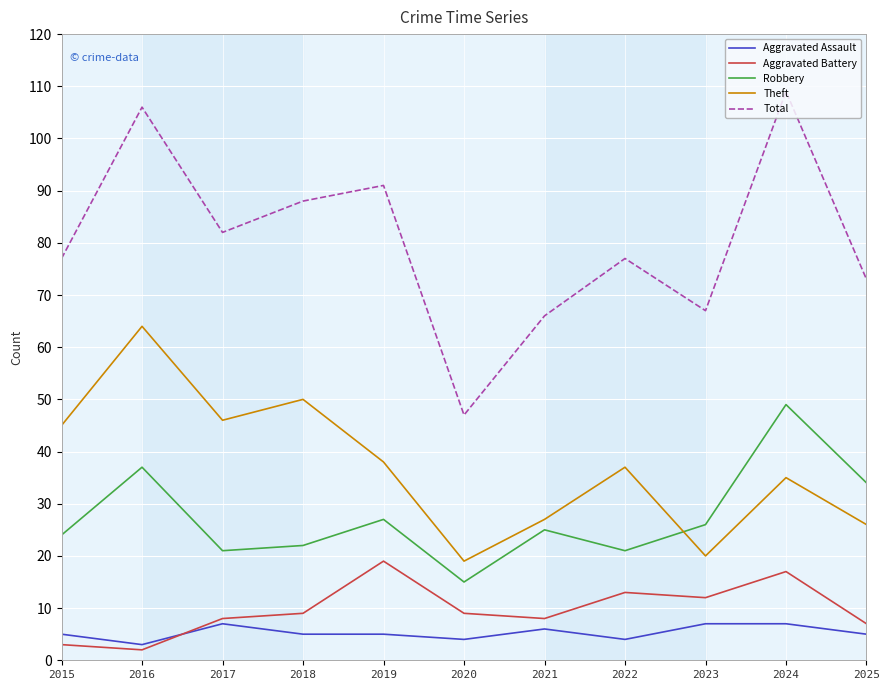

What is the difference between the highest and lowest values at 2023?

60